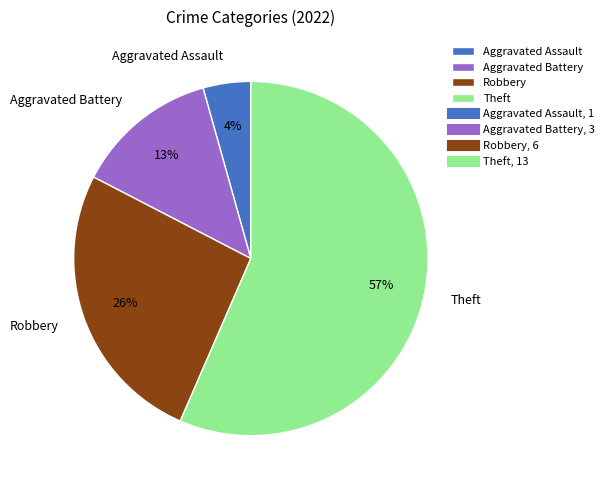

True or false: Aggravated Assault accounts for 4% of the total.

True